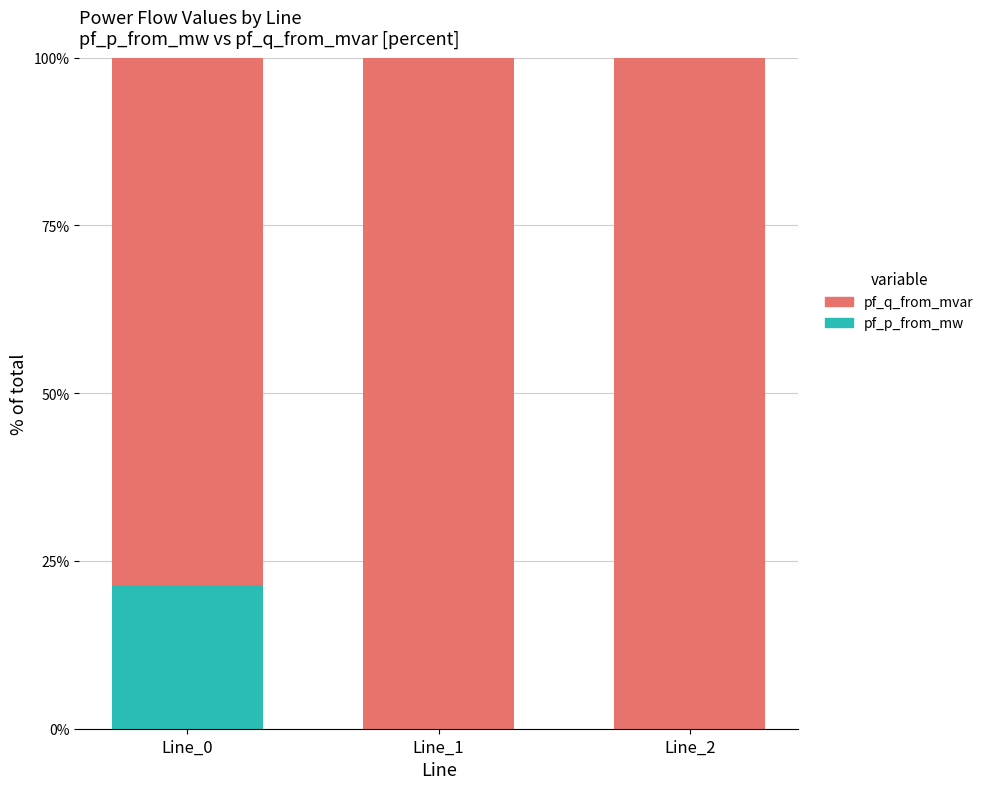

What is the total value across all series at Line_1?

100.0